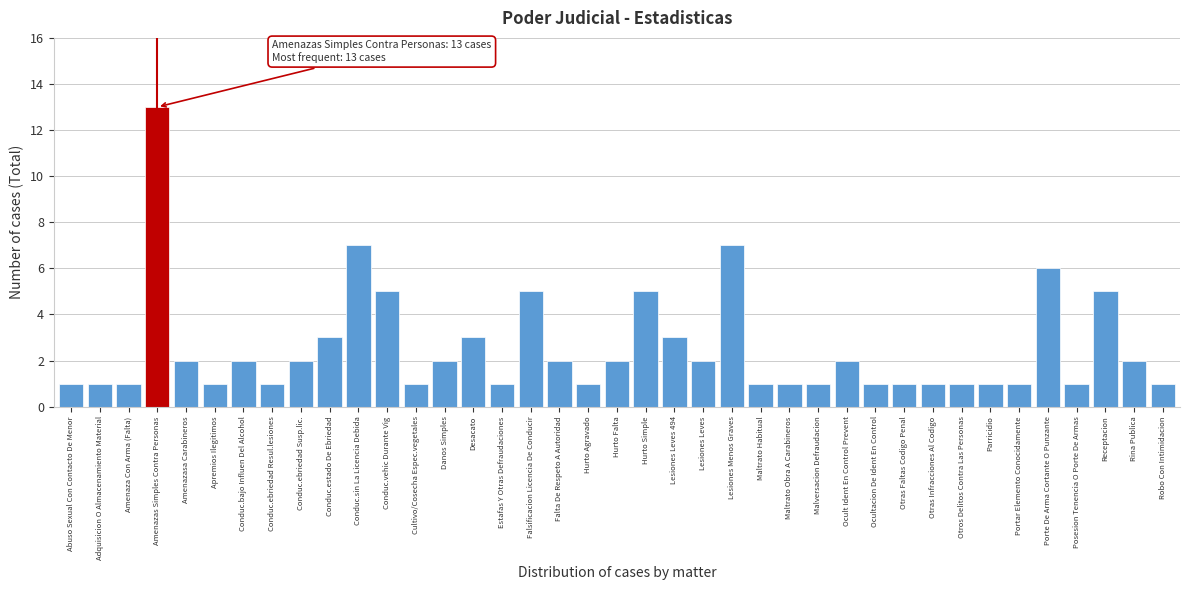

What is the label of the 38th bar from the right?

Adquisicion O Almacenamiento Material